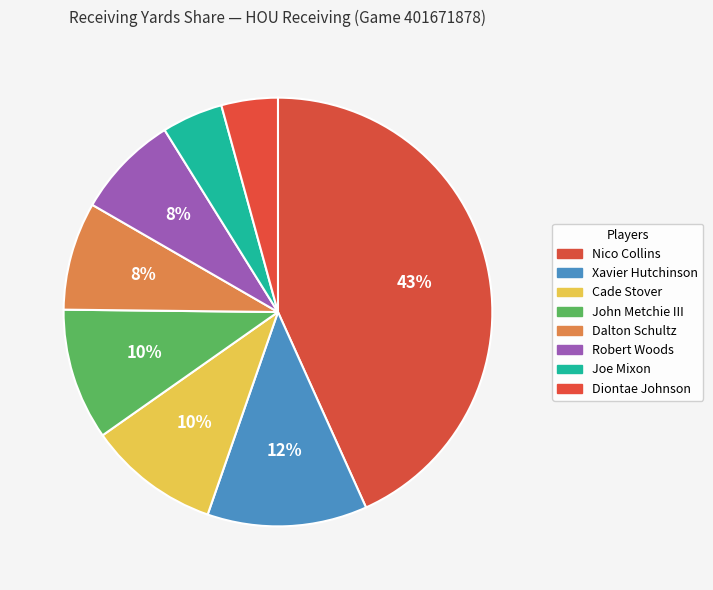

How many segments does this pie chart have?

8